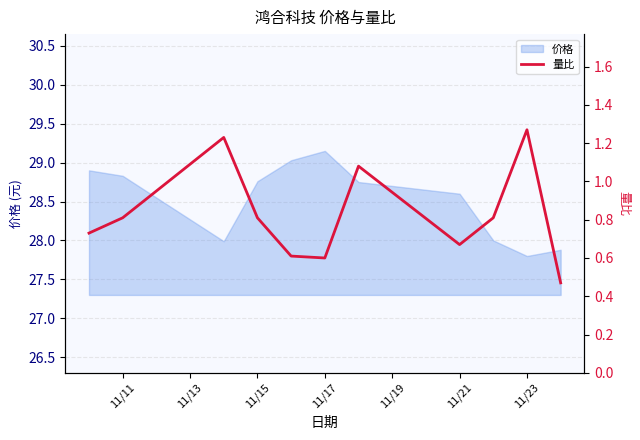

What is the minimum value shown in the chart?

0.5